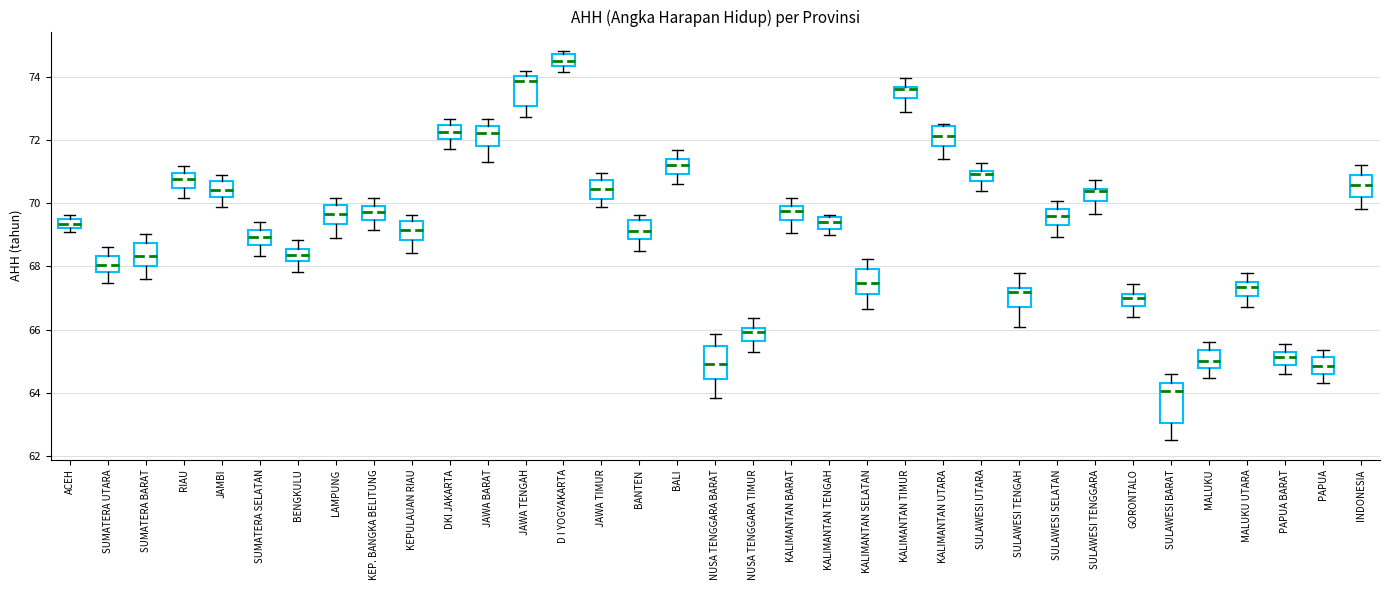

Which box's median line is the lowest?

SULAWESI BARAT